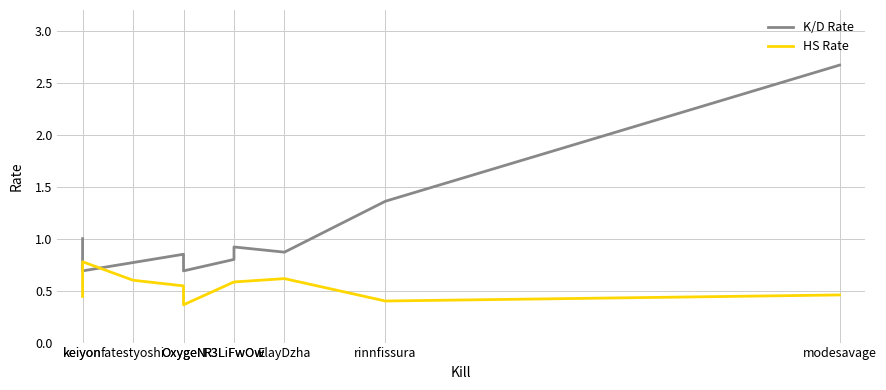

What is the highest value of the K/D Rate series?

2.7